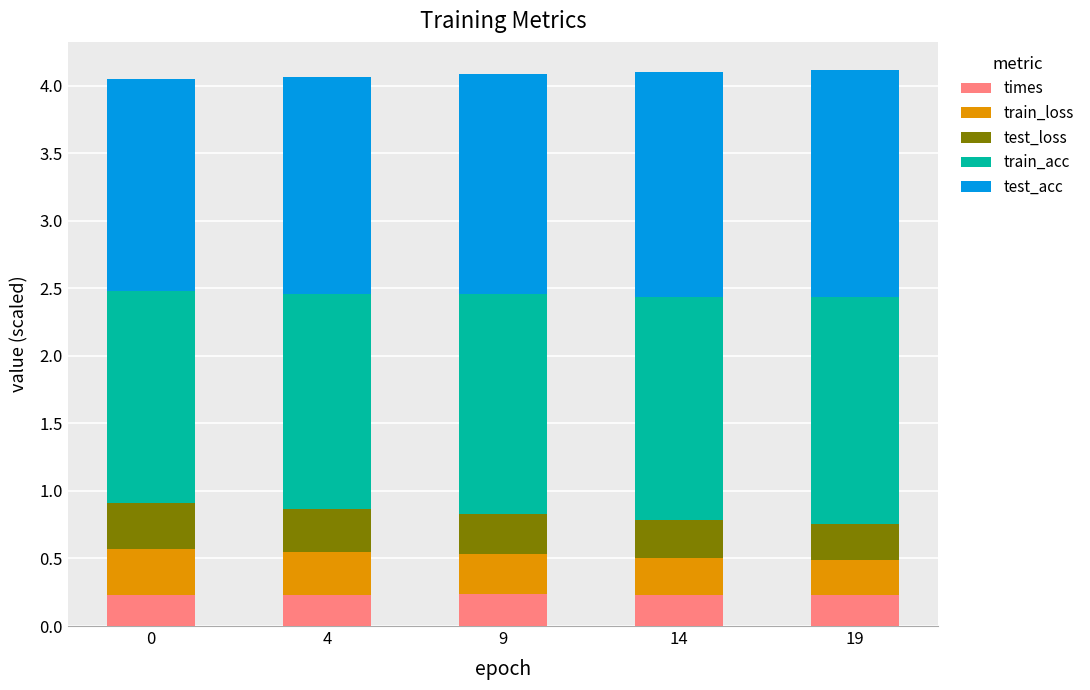

Count the number of categories in the chart.

5